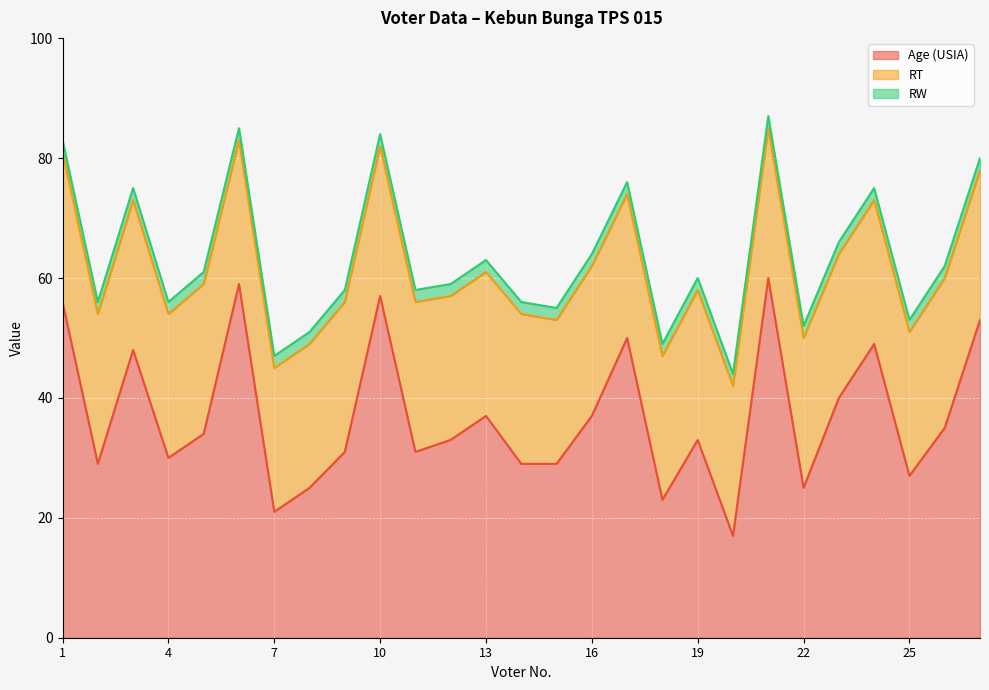

List the series in order of their overall mean, lowest first.

RW, RT, Age (USIA)